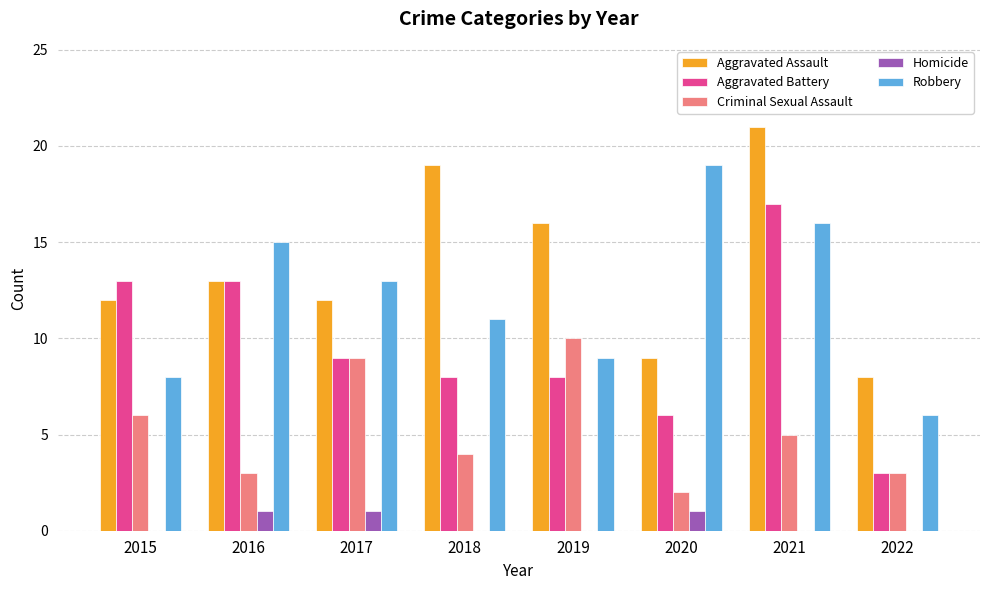

What is the total value across all series at 2020?

37